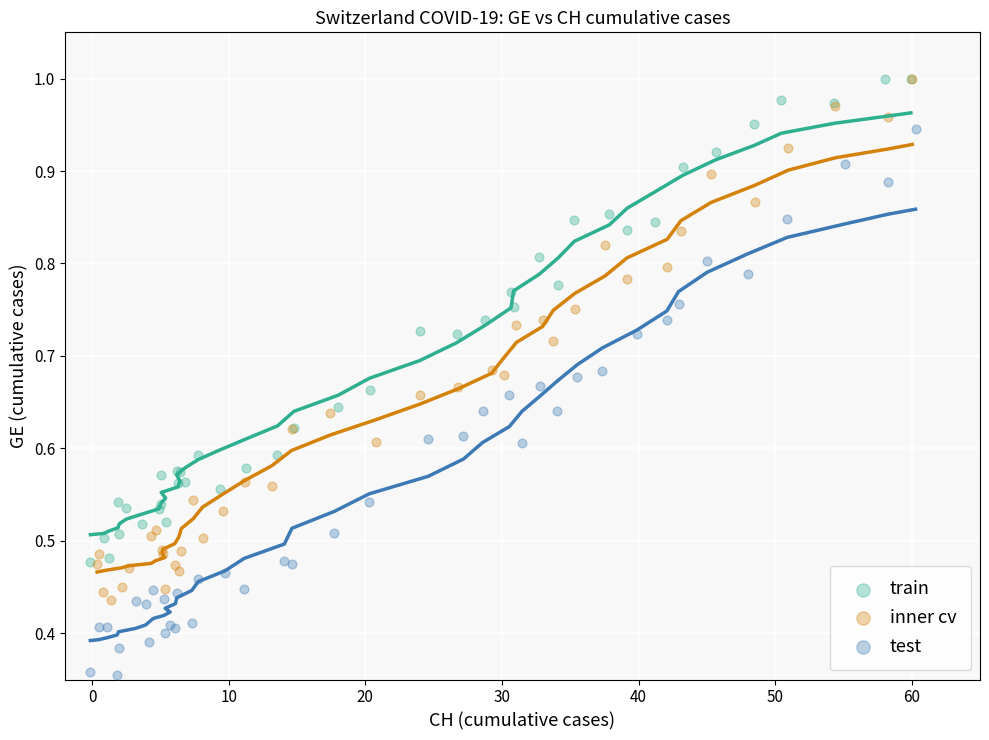

Which series has the widest spread of Y values?

test